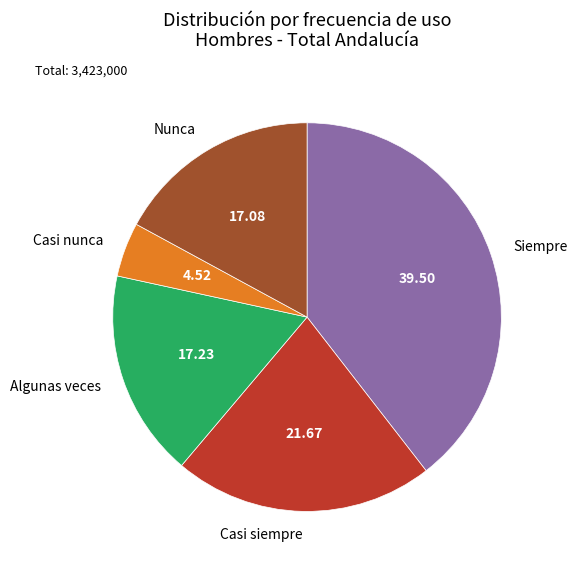

Do Casi siempre and Casi nunca together represent more than half of the pie?

No